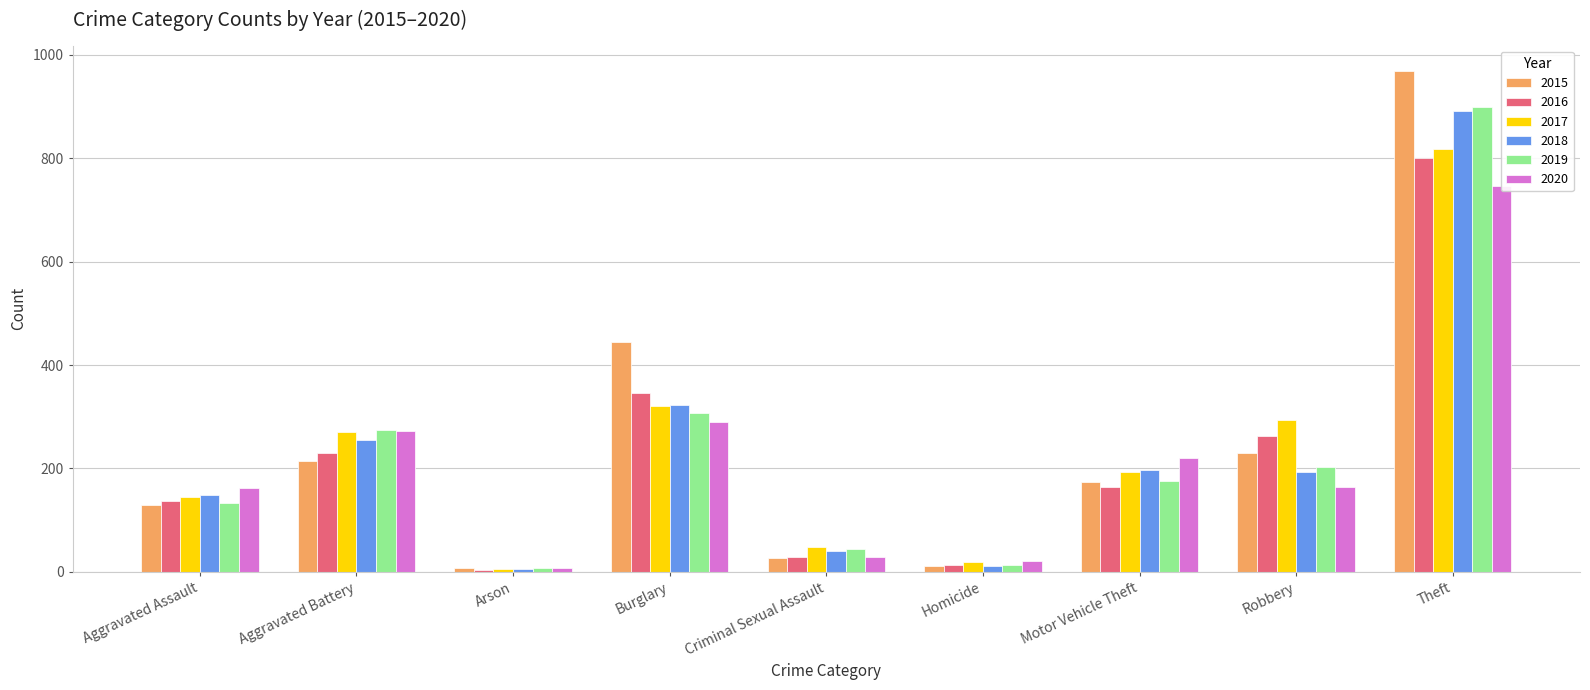

How many series are shown in this chart?

6